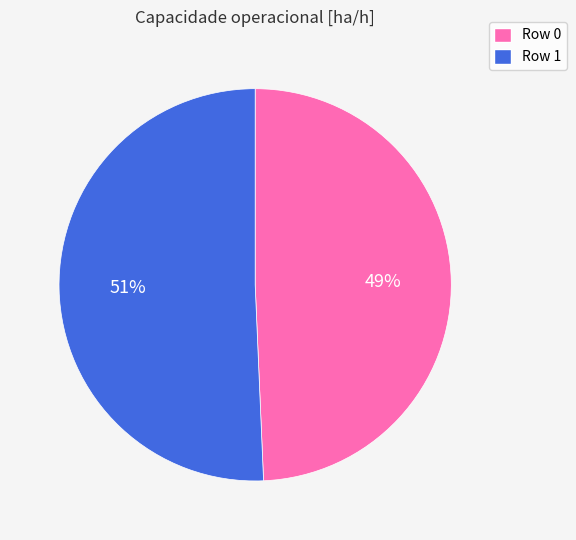

To the nearest percent, what portion does Row 0 represent?

49%